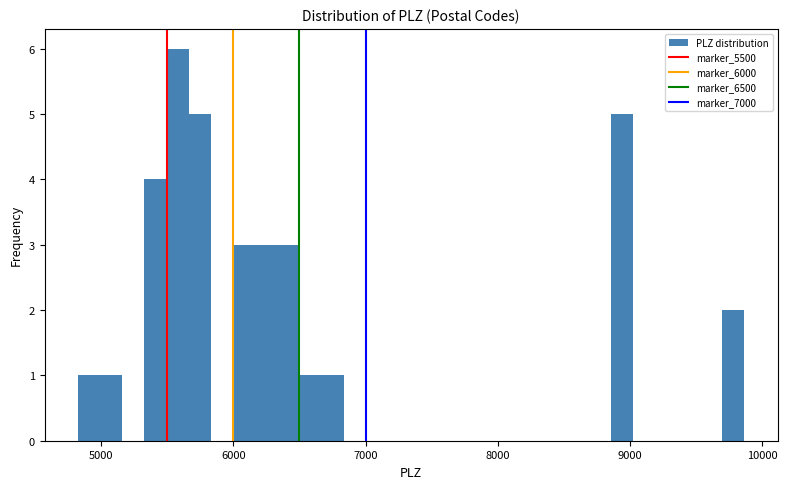

Read against the x-axis, roughly where is the centre of the tallest bar?

5600